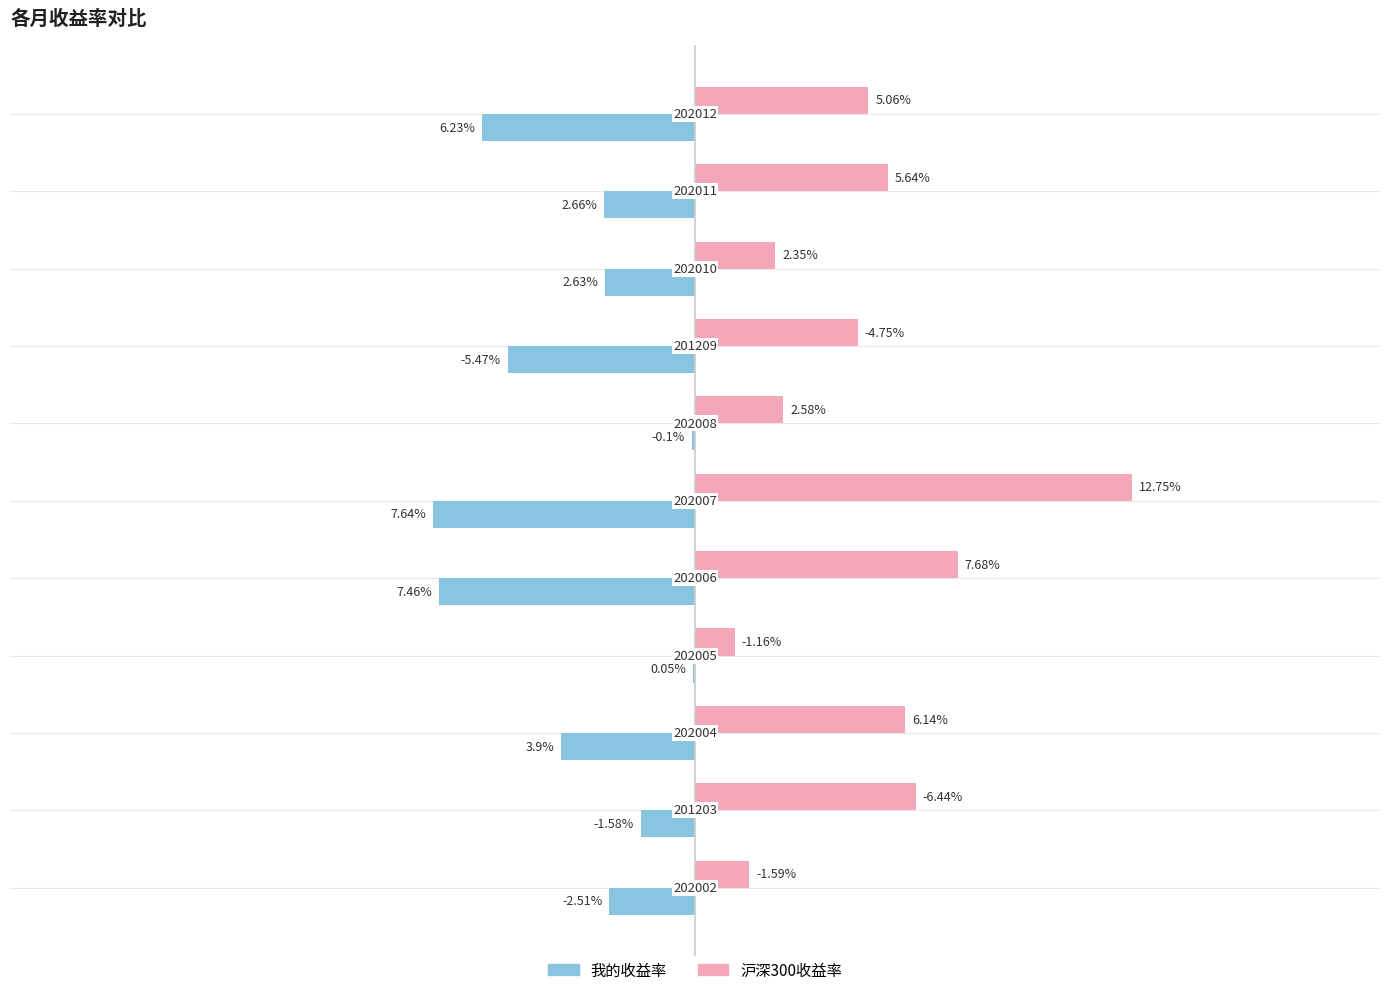

What are all the series names shown in the legend?

我的收益率, 沪深300收益率